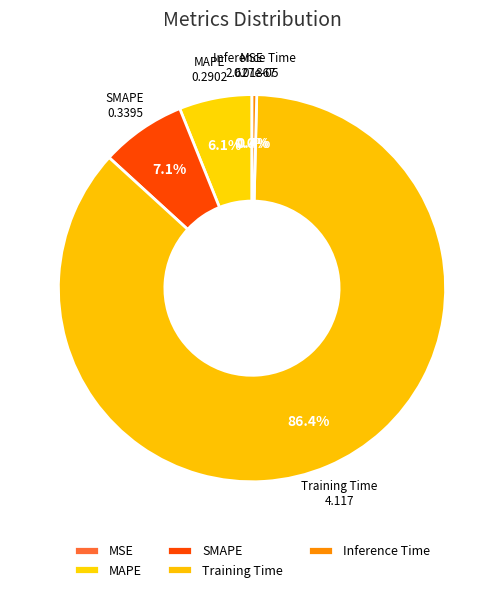

What portion of the pie excludes Inference Time?

99.6%